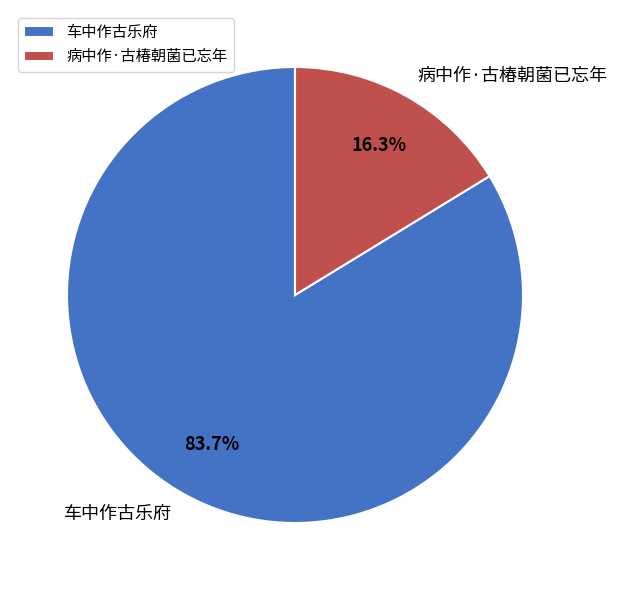

Does 病中作·古椿朝菌已忘年 represent more than half of the total?

No